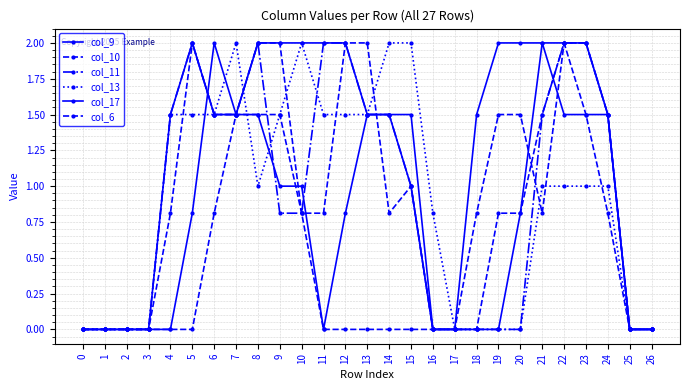

True or false: col_11 has more than 2 interior local peaks.

False